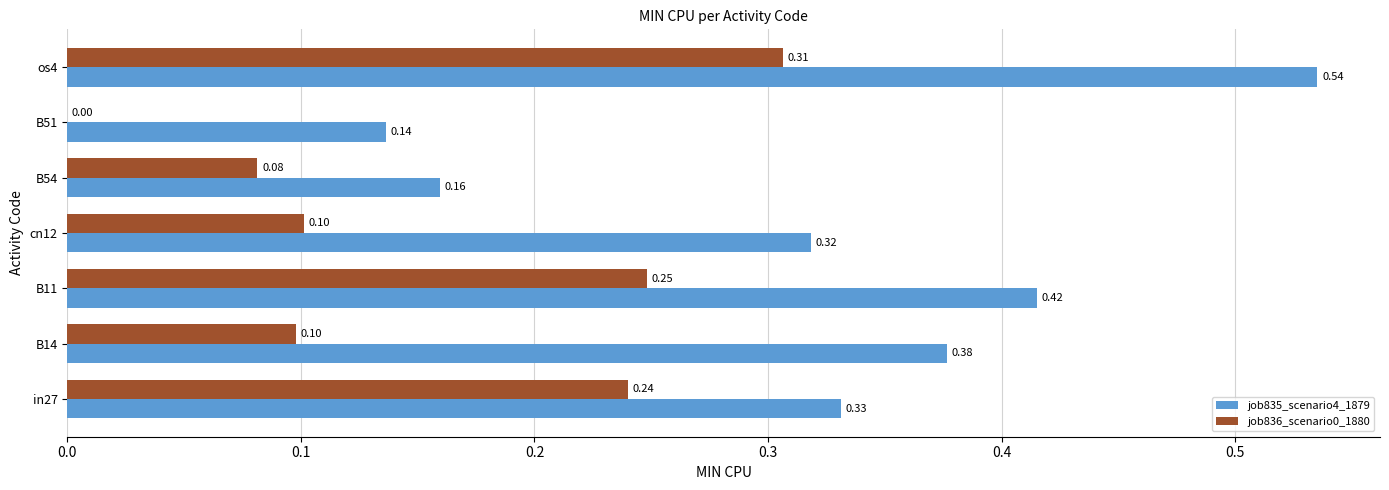

Which series has the widest spread of values?

job835_scenario4_1879